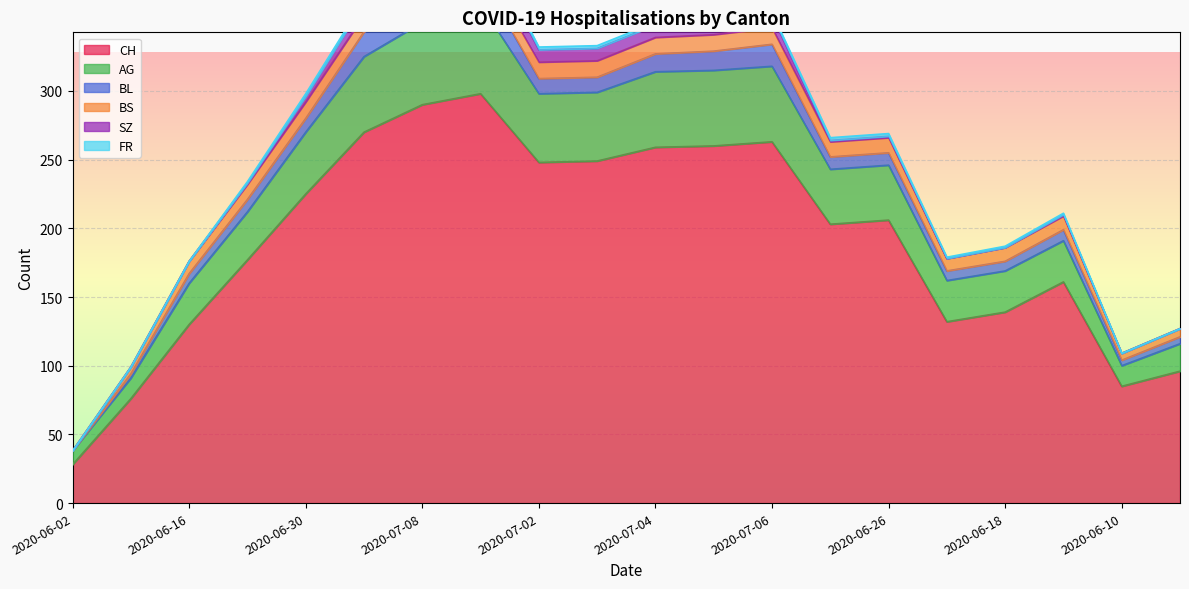

True or false: BL has more than 1 interior local peaks.

True